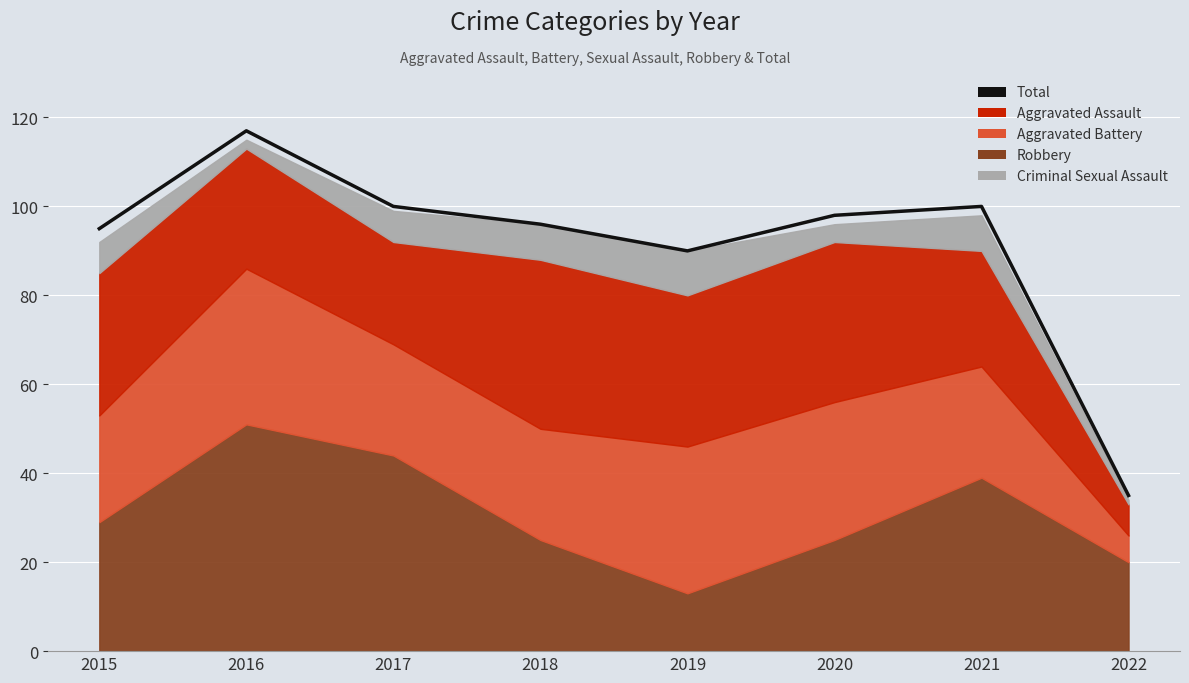

What is the value of the 7th point from the left?

100